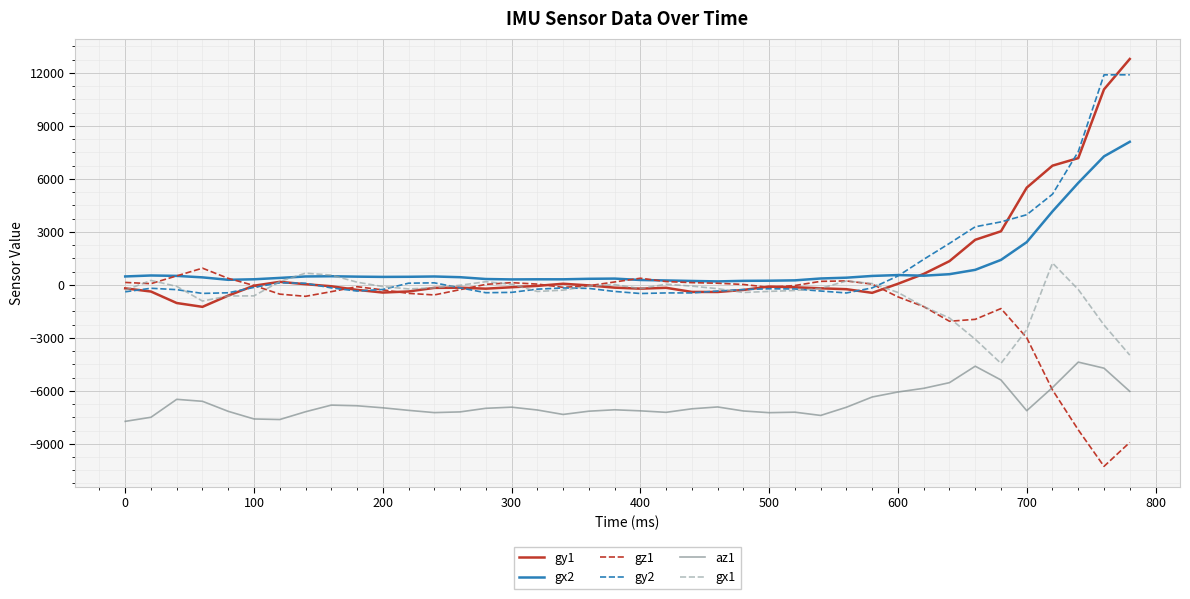

What is the smallest value displayed?

-10280